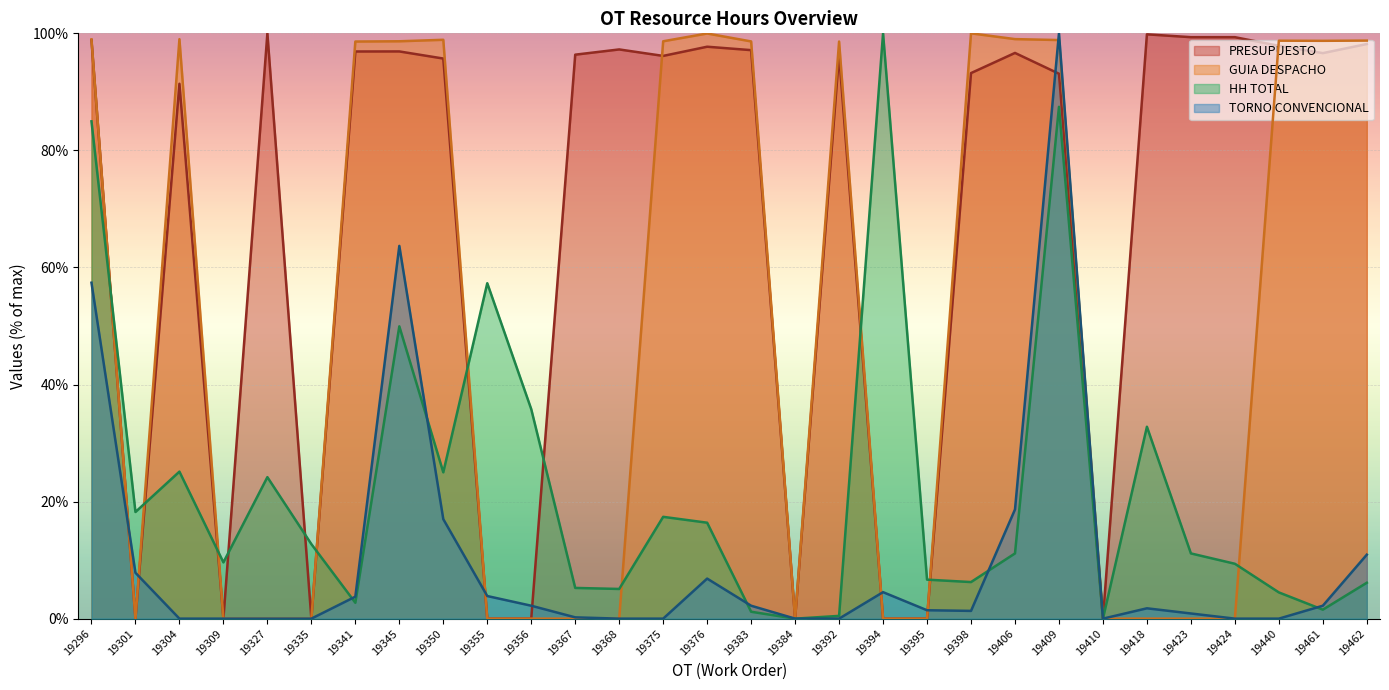

How many lines are shown in the chart?

4